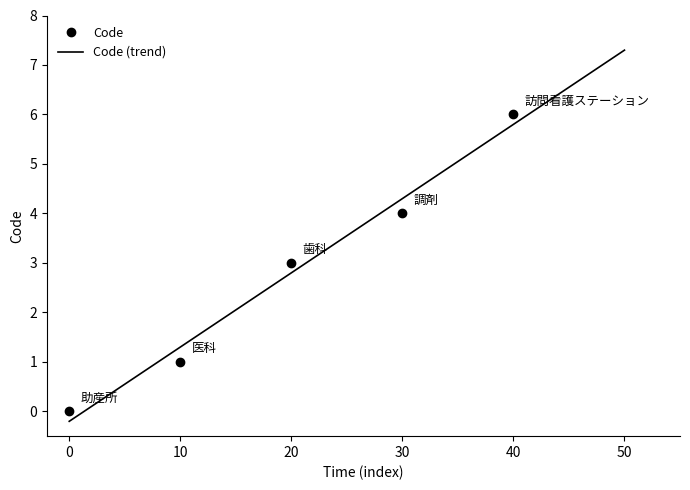

How many values are below 3?

2